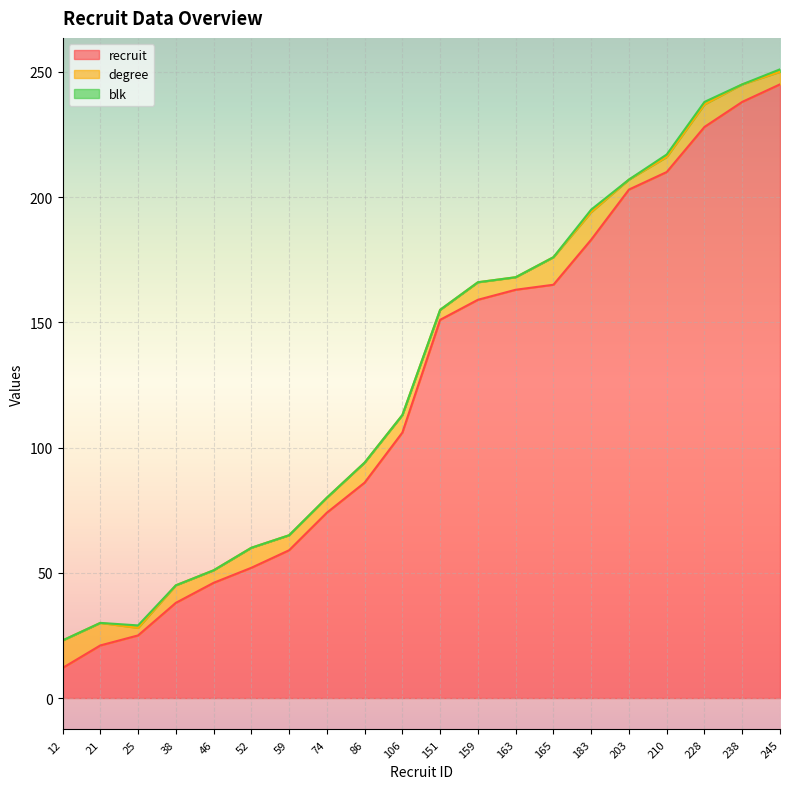

What is the difference between the recruit values at 25 and 183?

158